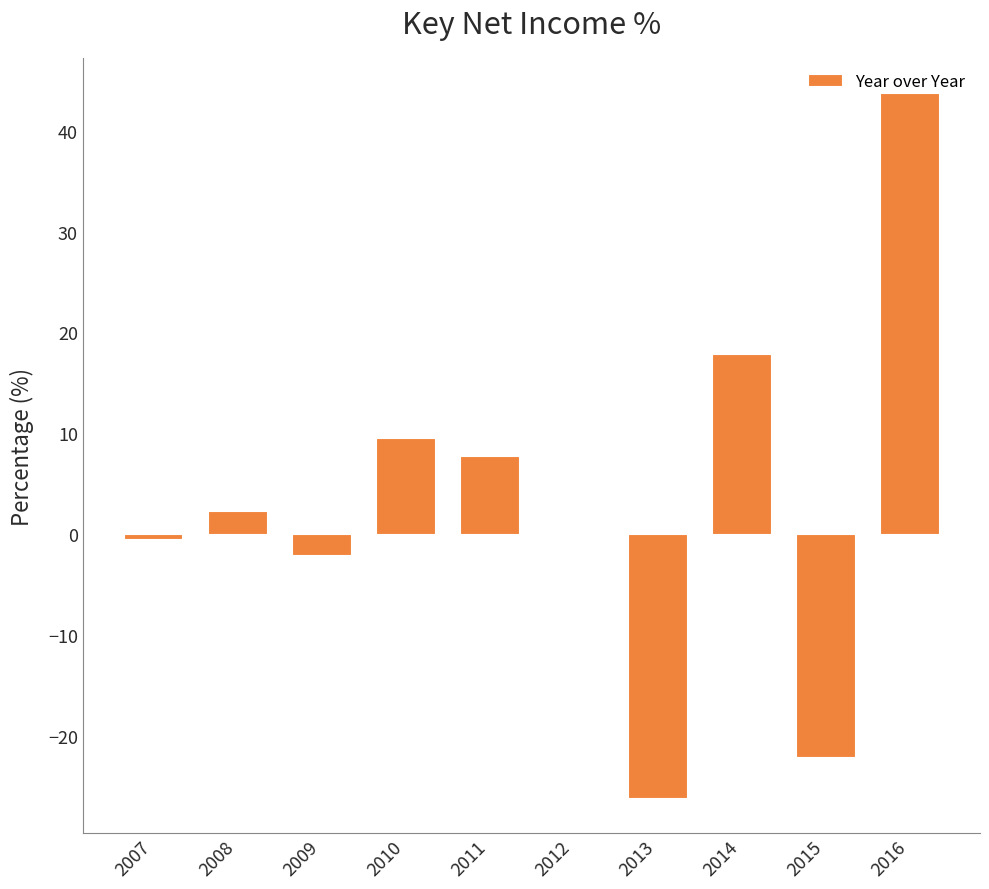

Is it true that the value at 2013 is -26.1?

True